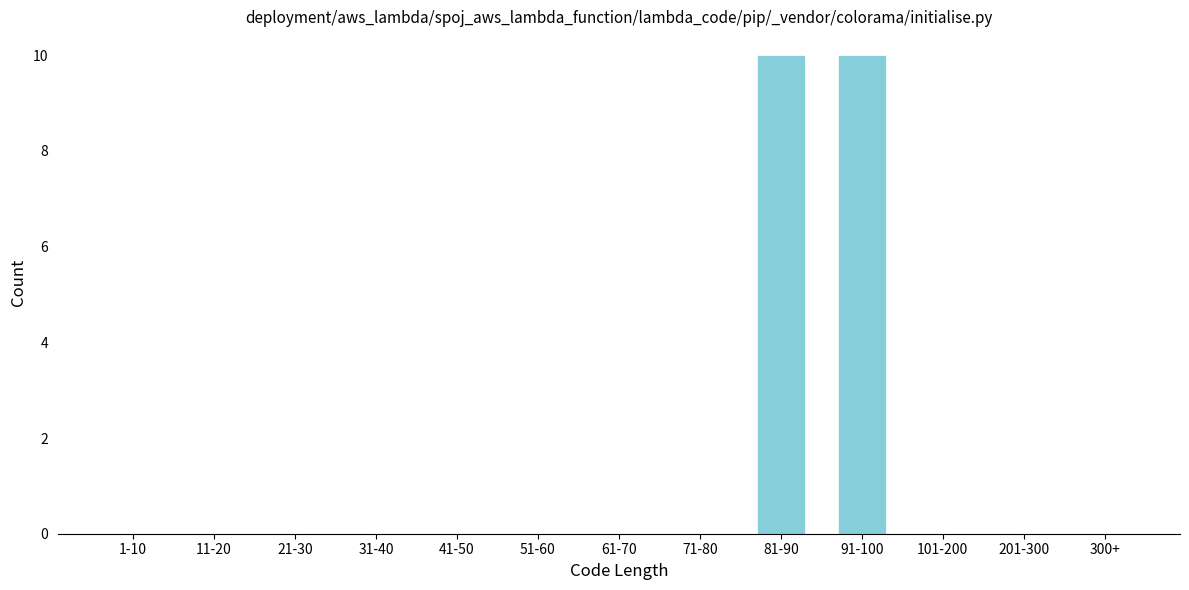

Reading left to right, transcribe all the data shown in this chart.

1-10=0	11-20=0	21-30=0	31-40=0	41-50=0	51-60=0	61-70=0	71-80=0	81-90=10	91-100=10	101-200=0	201-300=0	300+=0